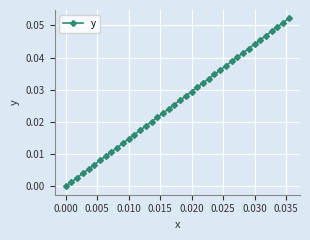

How many positive values are there?

39